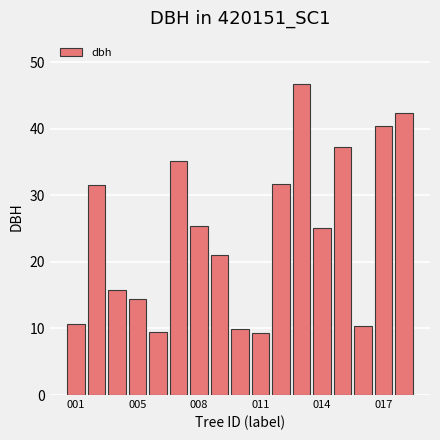

How many values are below 25?

8